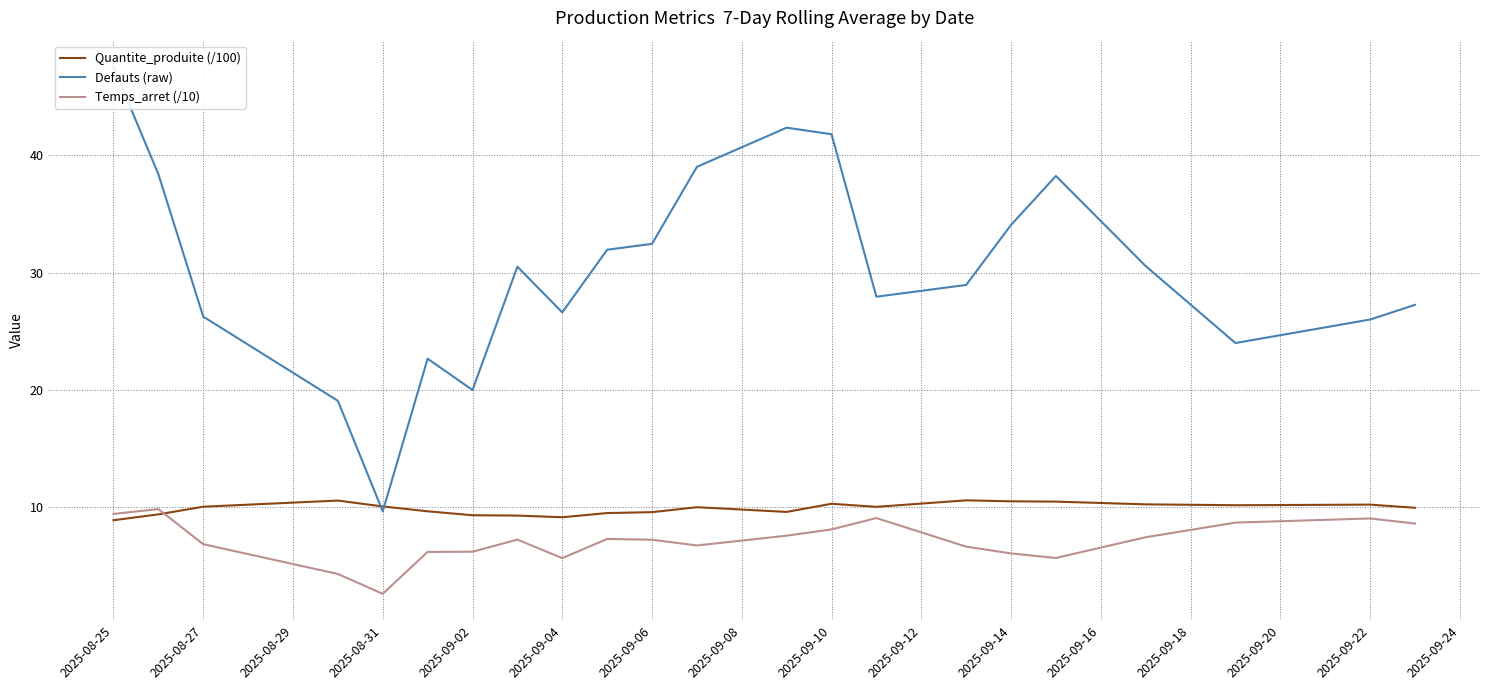

What is the minimum value for Quantite_produite (/100)?

8.9